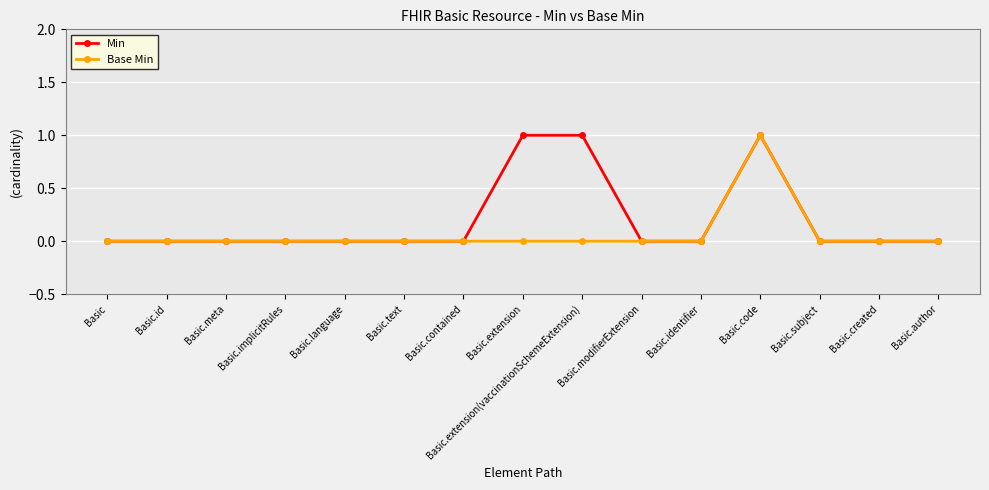

What is the label of the 10th point from the right?

Basic.text